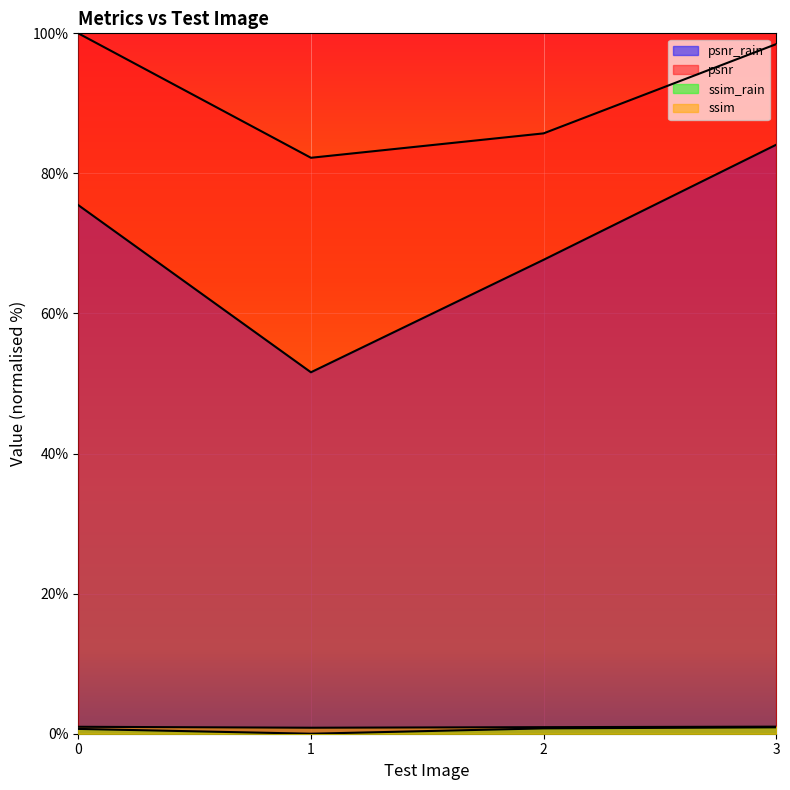

At which category does the chart reach its minimum across all series?

1